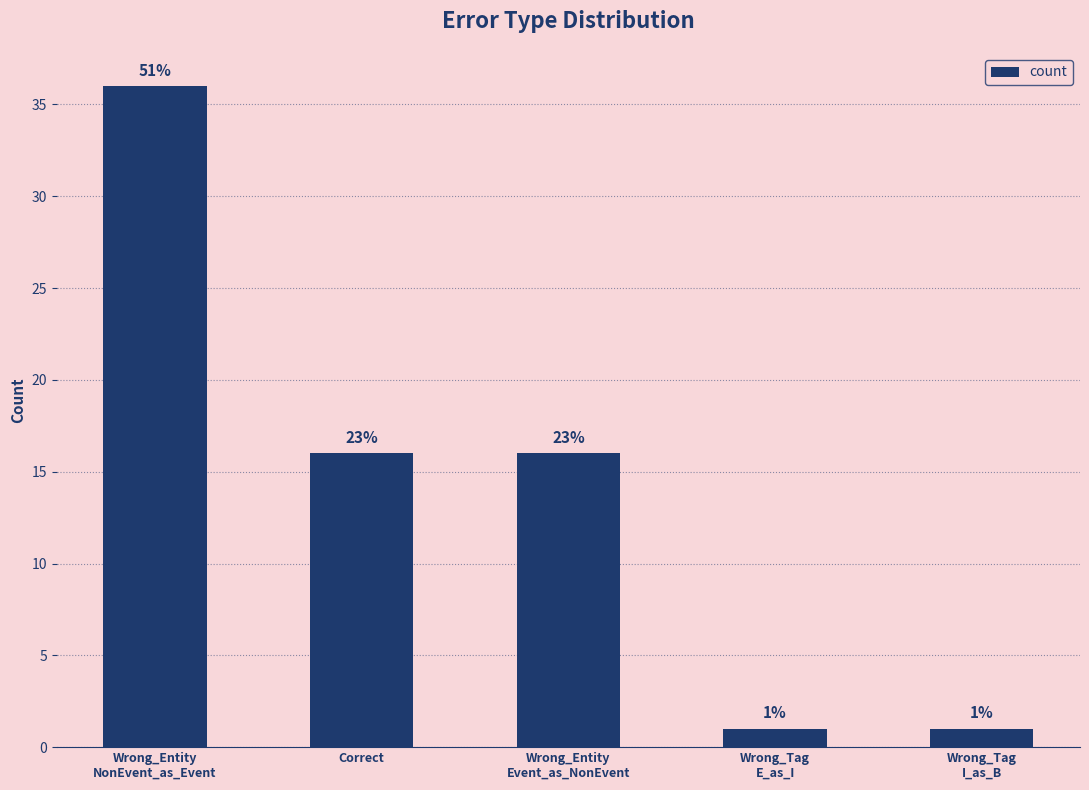

Does the chart contain stacked bars?

No